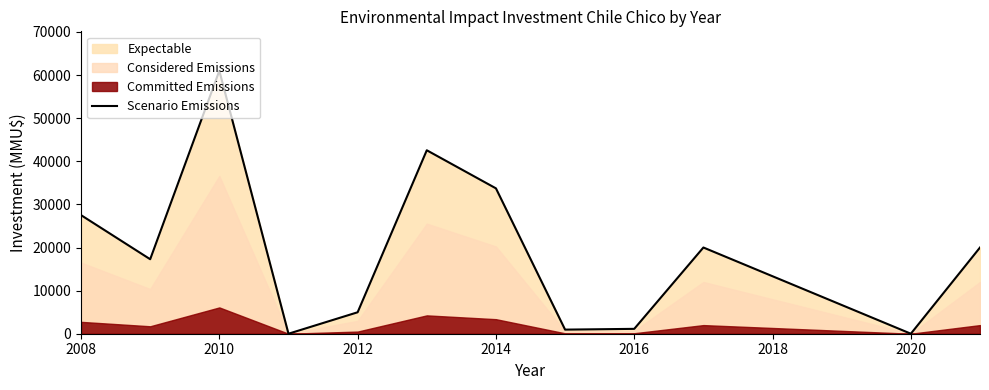

Where is the data nearest to the value 30500?

2008